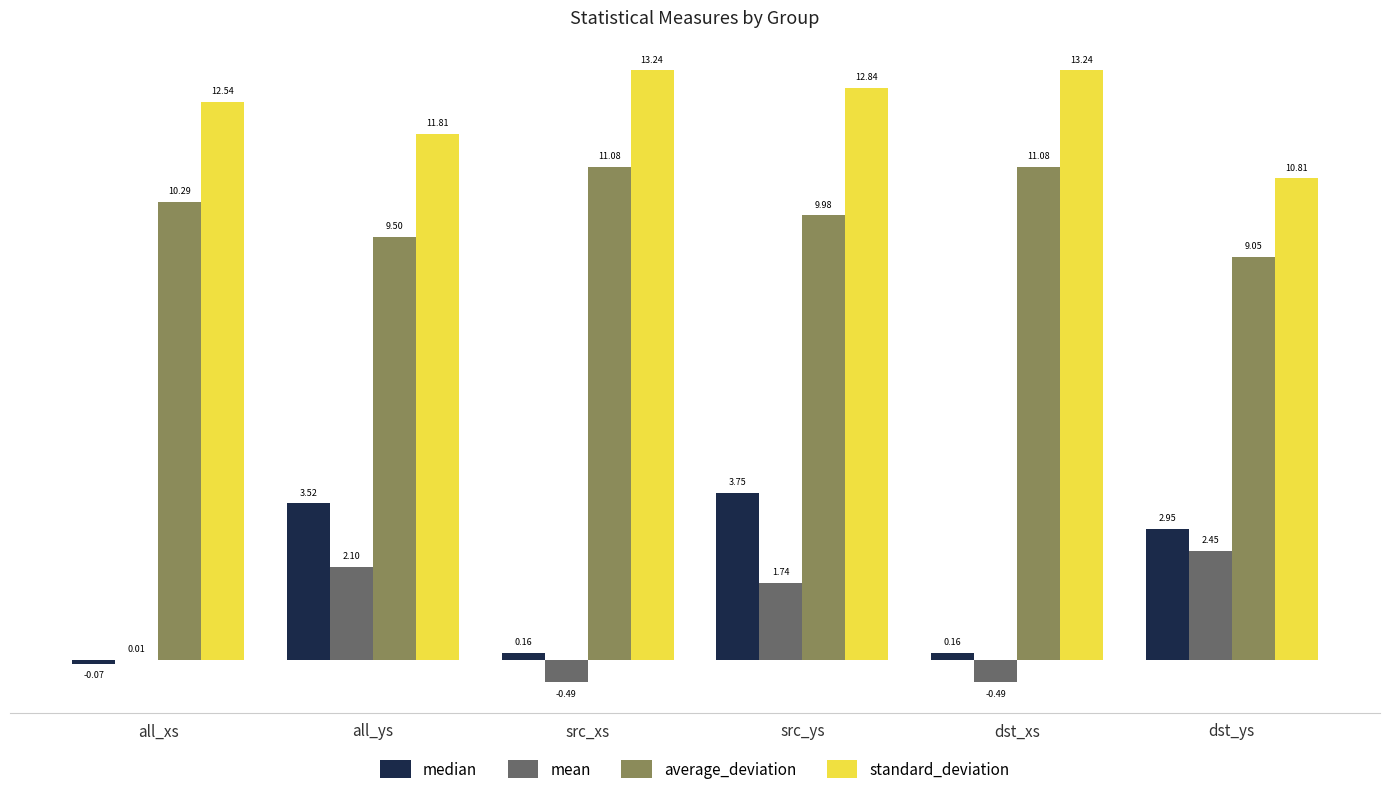

Where does the standard_deviation series first go above 12?

all_xs